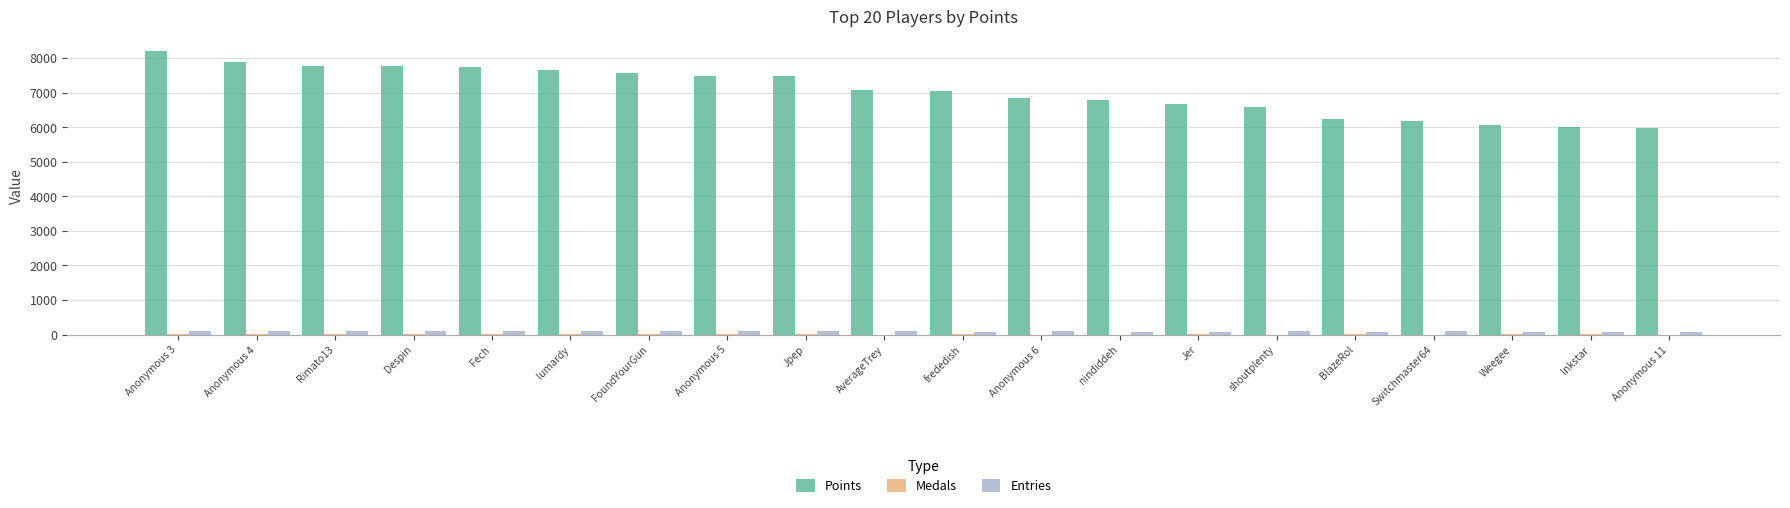

Which series has the largest total across all categories?

Points